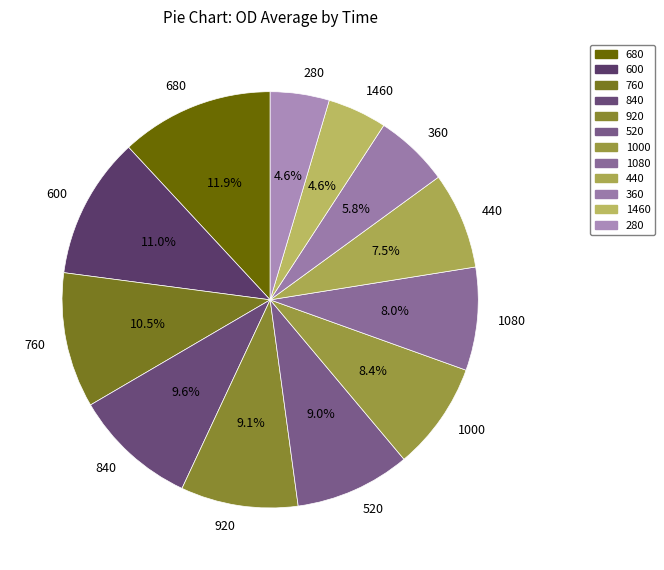

What portion of the pie excludes 600?

89.0%